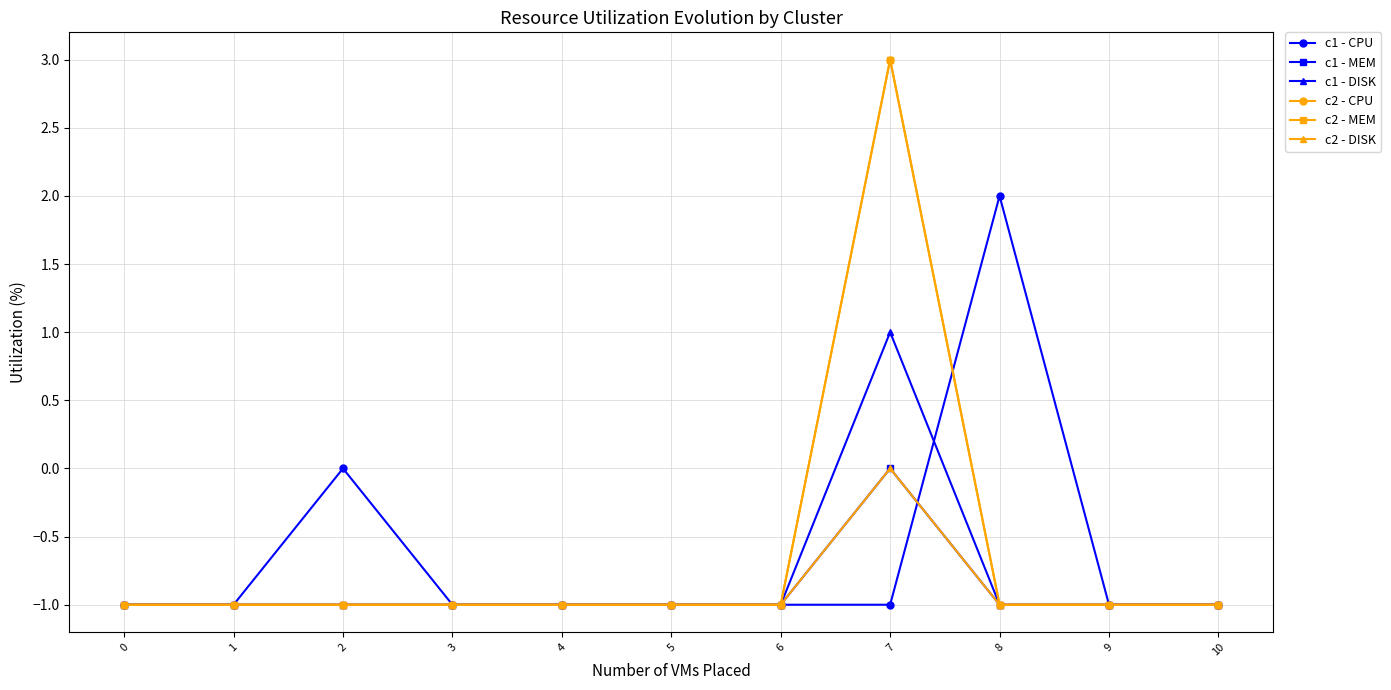

Does the chart have visible grid lines?

Yes